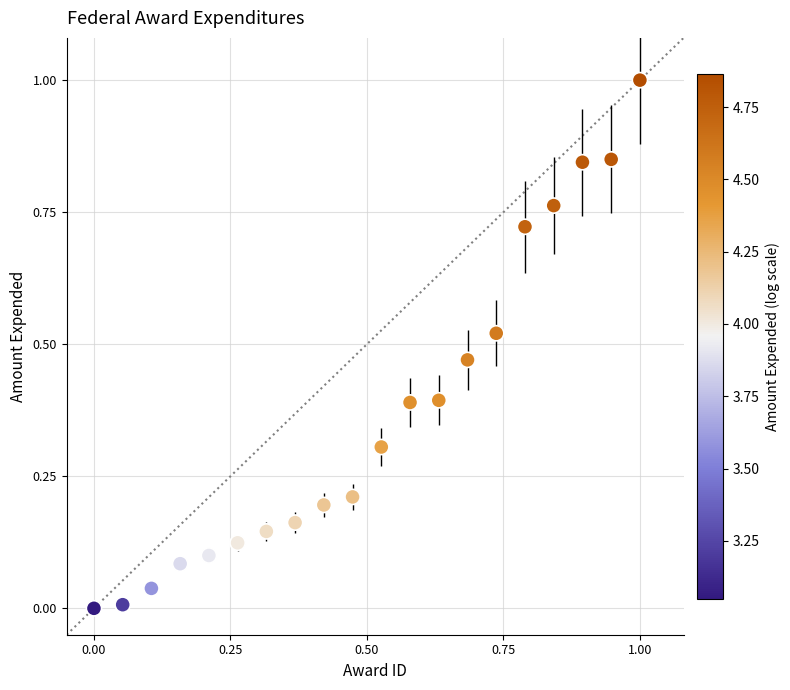

What is the range of Y values (max minus min)?

1.0